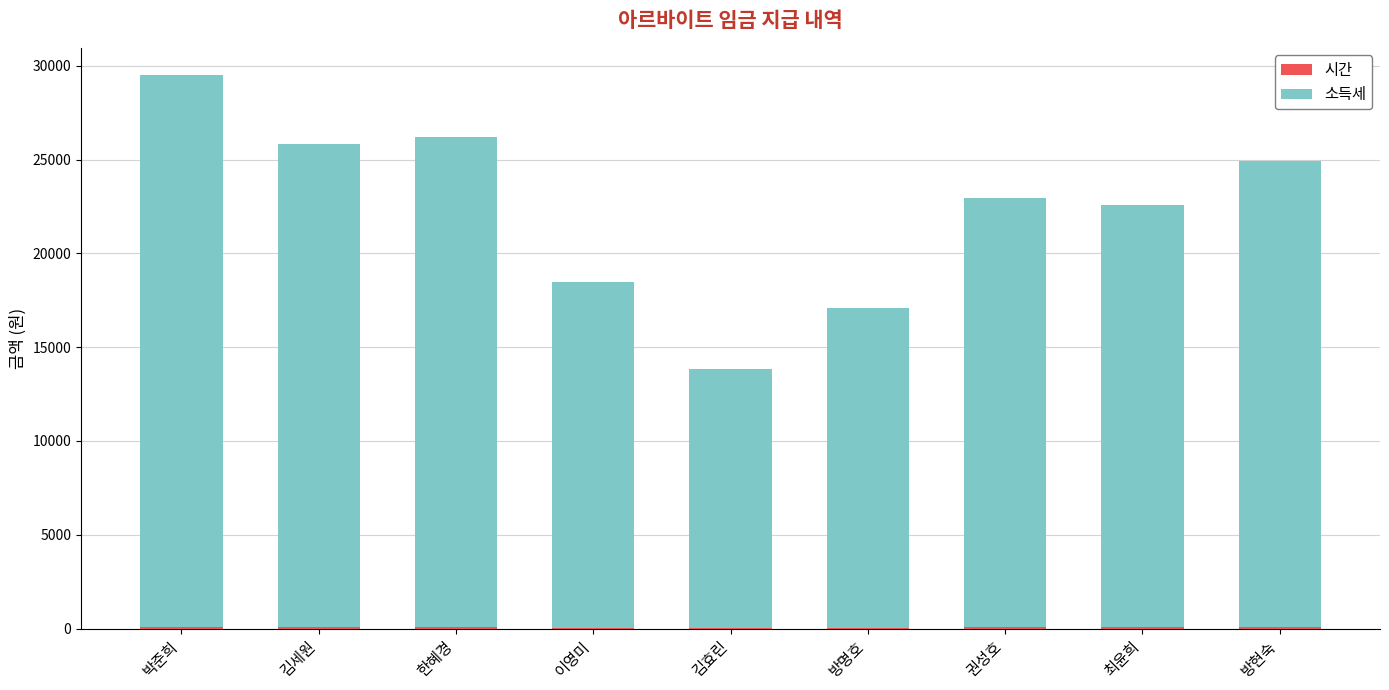

How many data points does each series have?

9